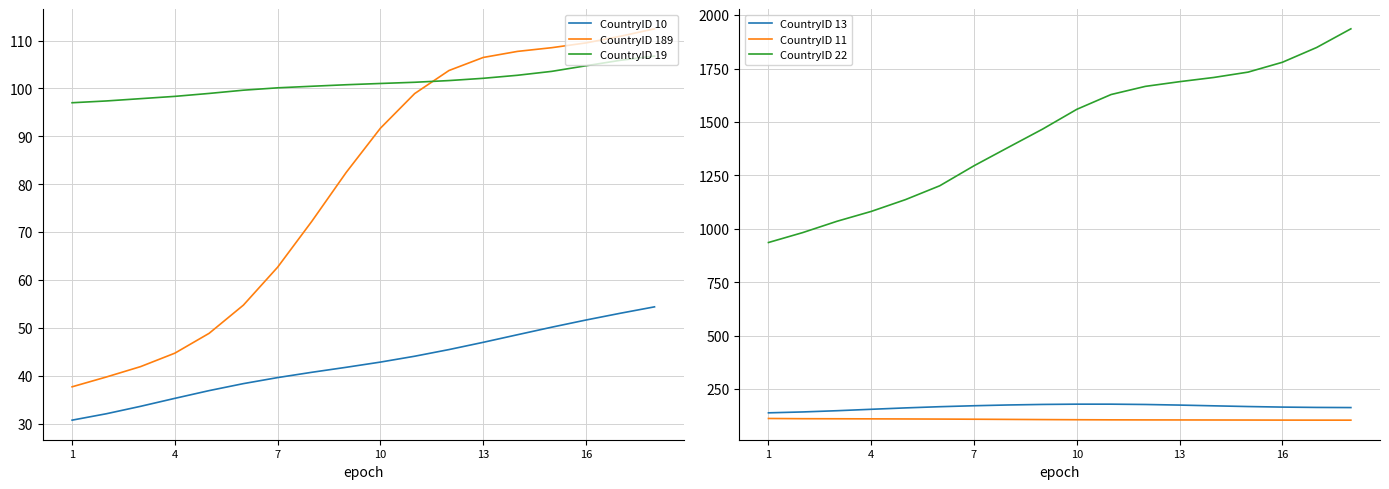

How many lines are shown in the chart?

6